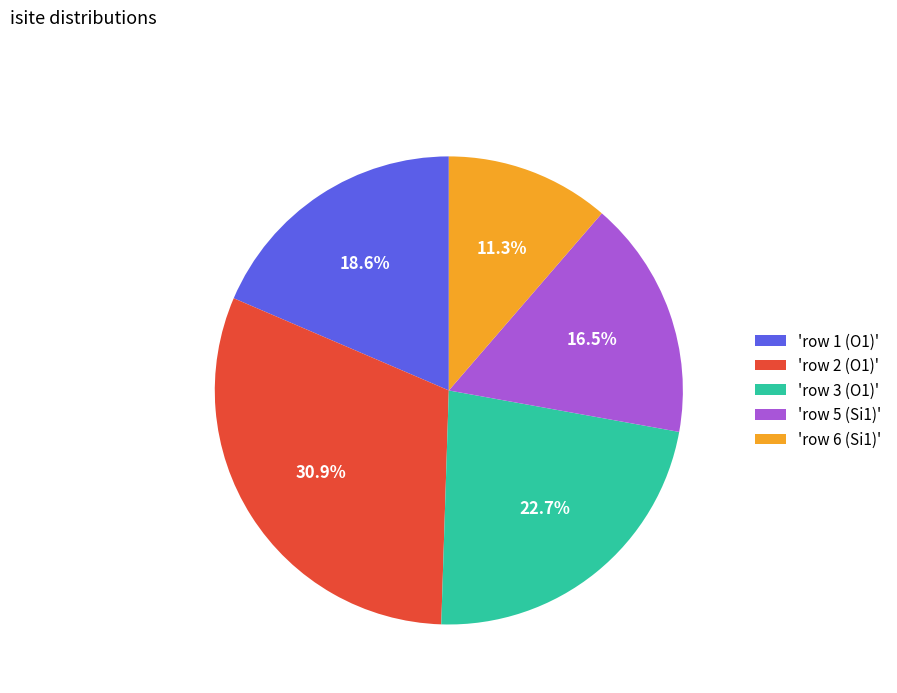

Does any single category account for the majority?

No